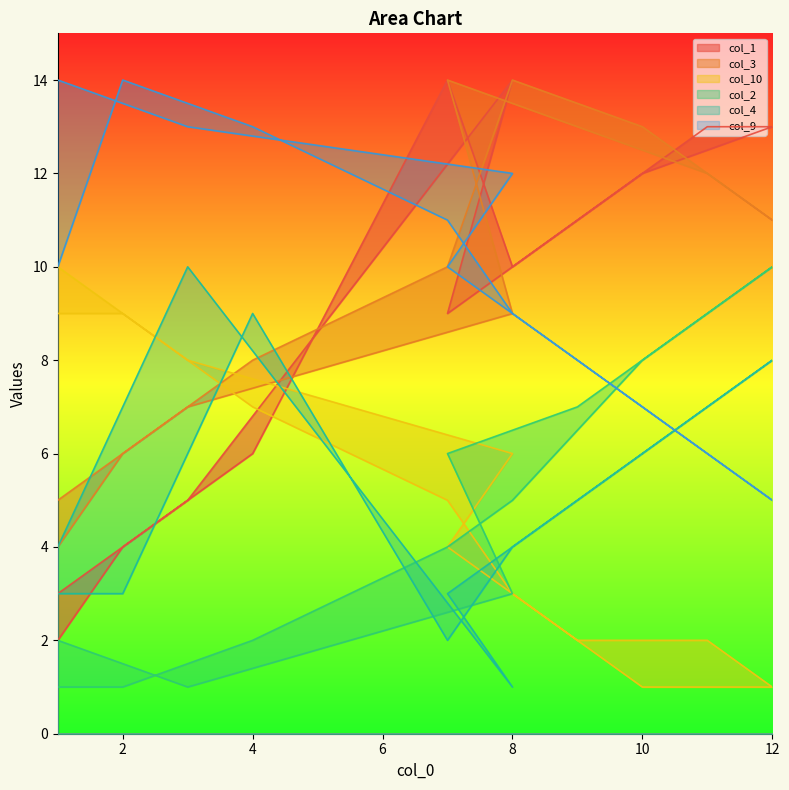

True or false: col_9 and col_10 intersect in this chart.

False